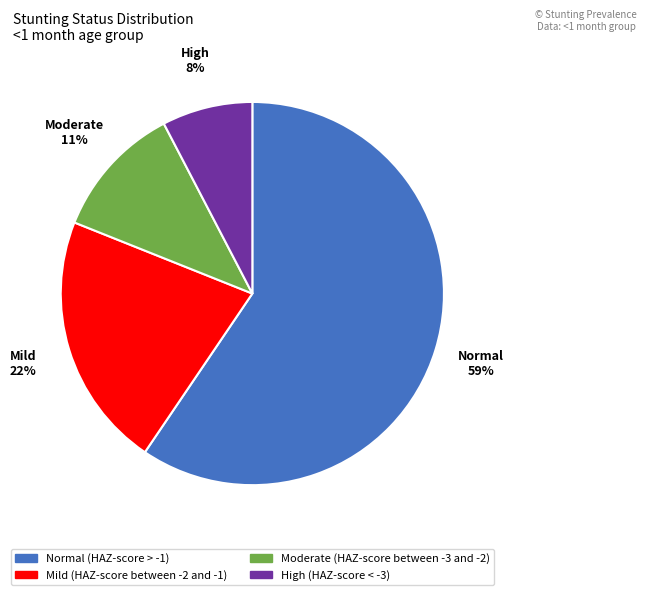

To the nearest percent, what is the difference between the Mild (HAZ-score between -2 and -1) and High (HAZ-score < -3) slice percentages?

14%